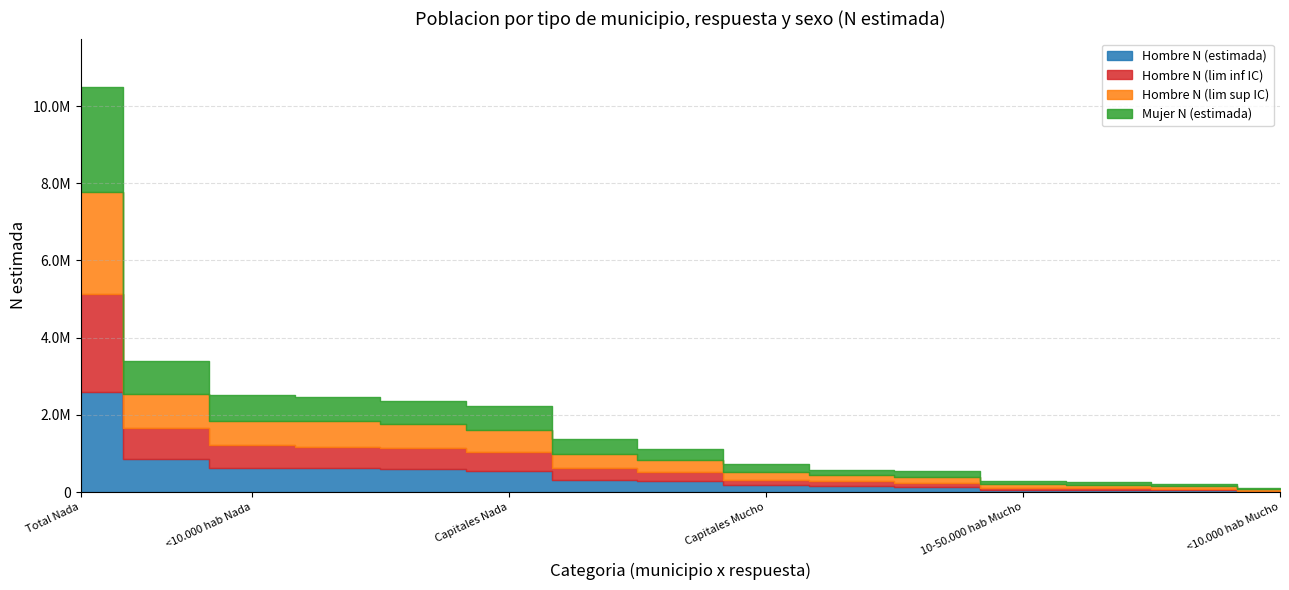

What is the label of the 11th point from the right?

10-50.000 hab Algo